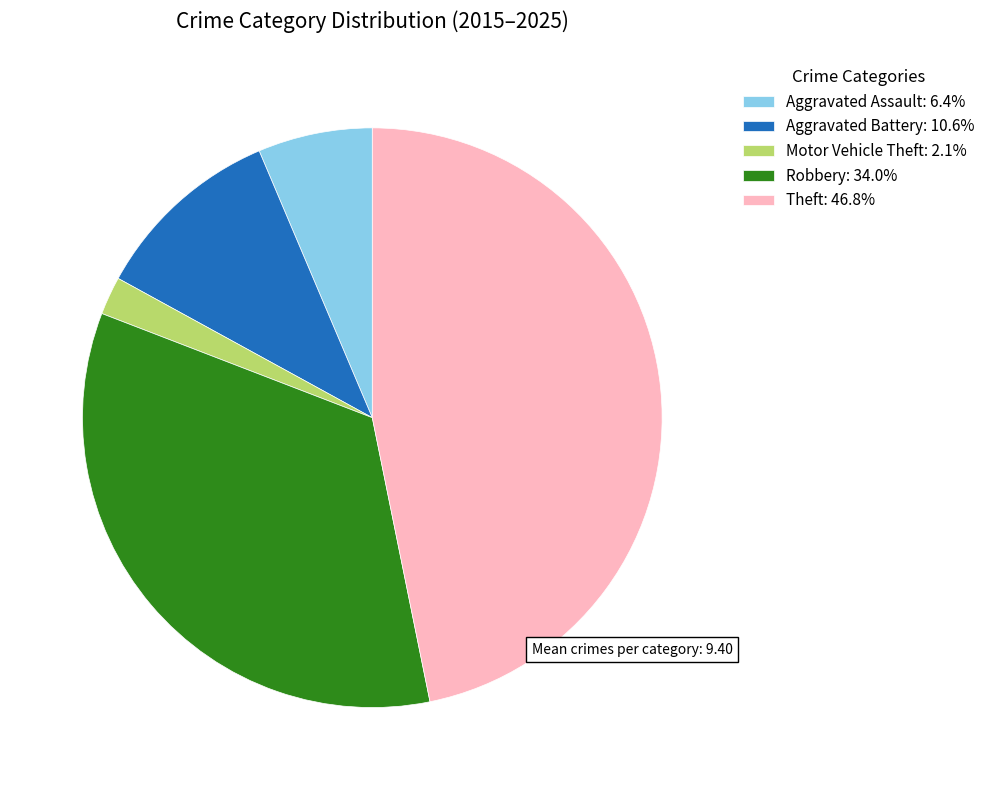

Approximately how many times larger is the value at Robbery: 34.0% compared to Aggravated Assault: 6.4%?

5.3